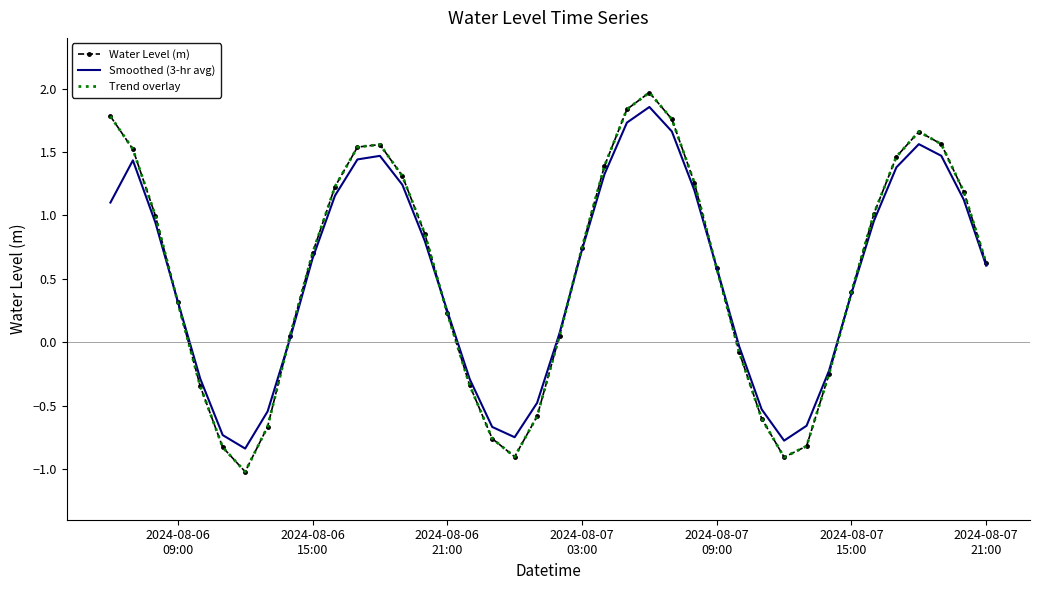

What are all the series names shown in the legend?

Water Level (m), Smoothed (3-hr avg), Trend overlay